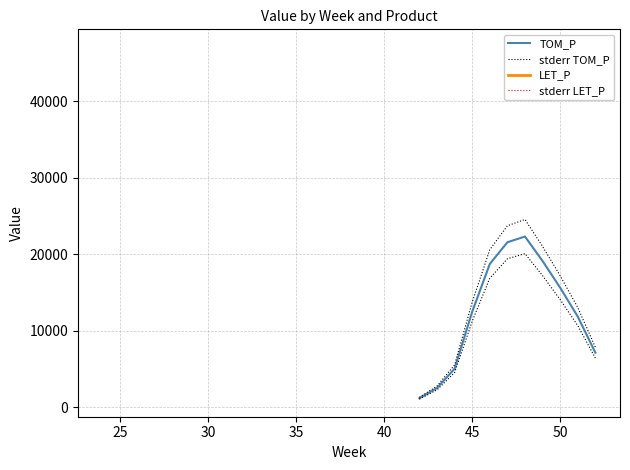

How many categories are shown in the chart?

11